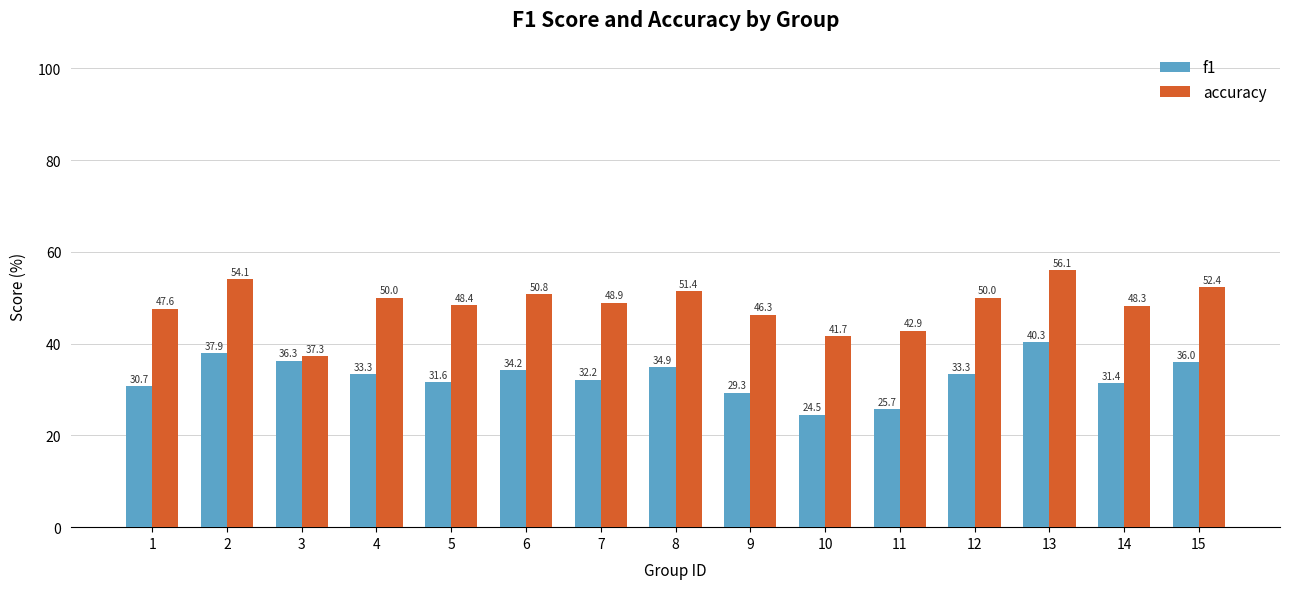

What is the total value across all series at 3?

73.6